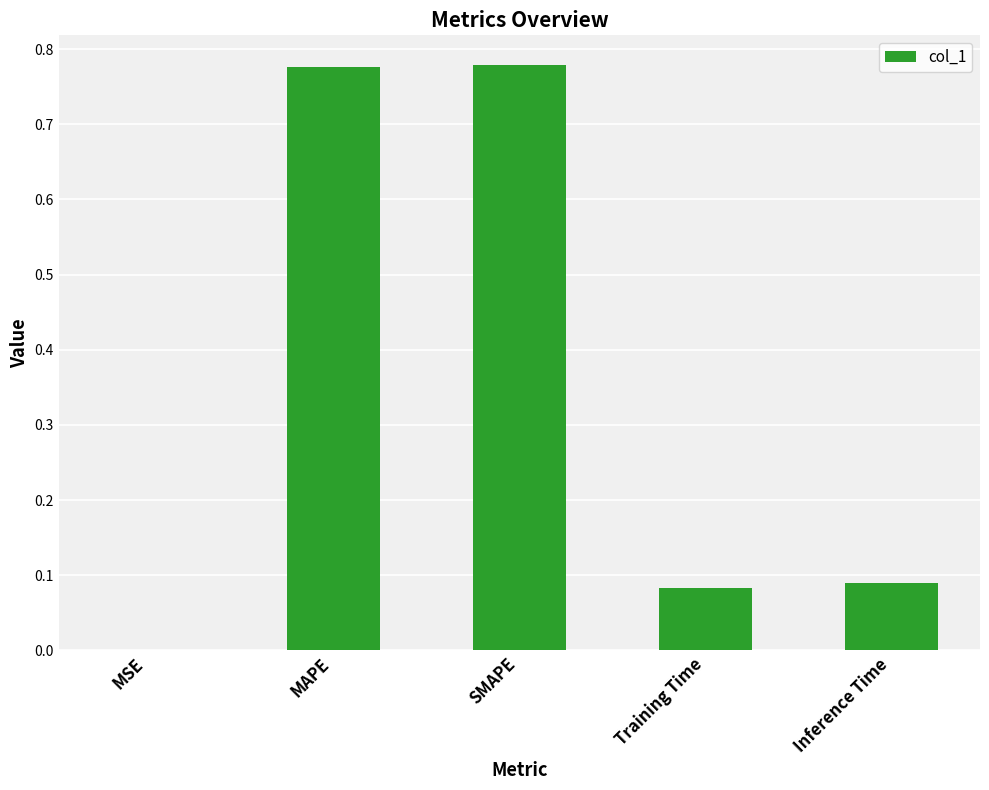

What is the sum of the values at Inference Time and SMAPE?

0.9